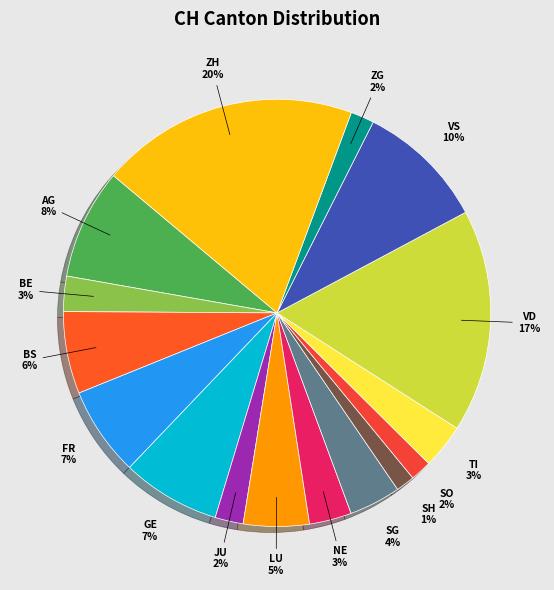

What percentage is the SG slice, to the nearest percent?

4%